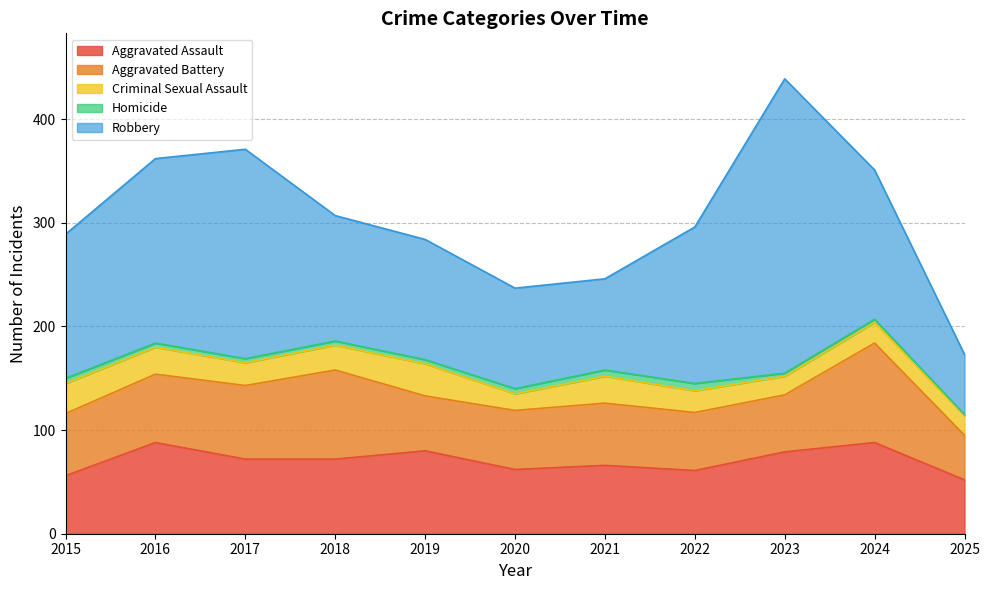

True or false: Aggravated Battery has a value of 71 at 2017.

True